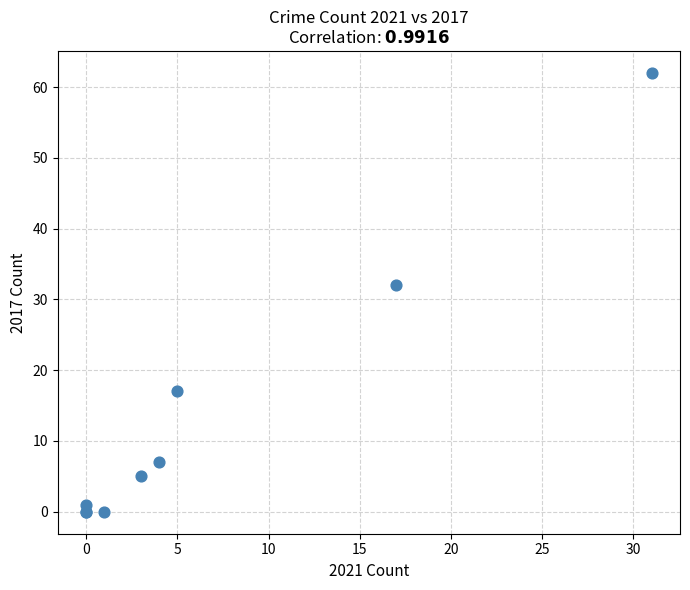

What Y value in the scatter plot is closest to 31?

32